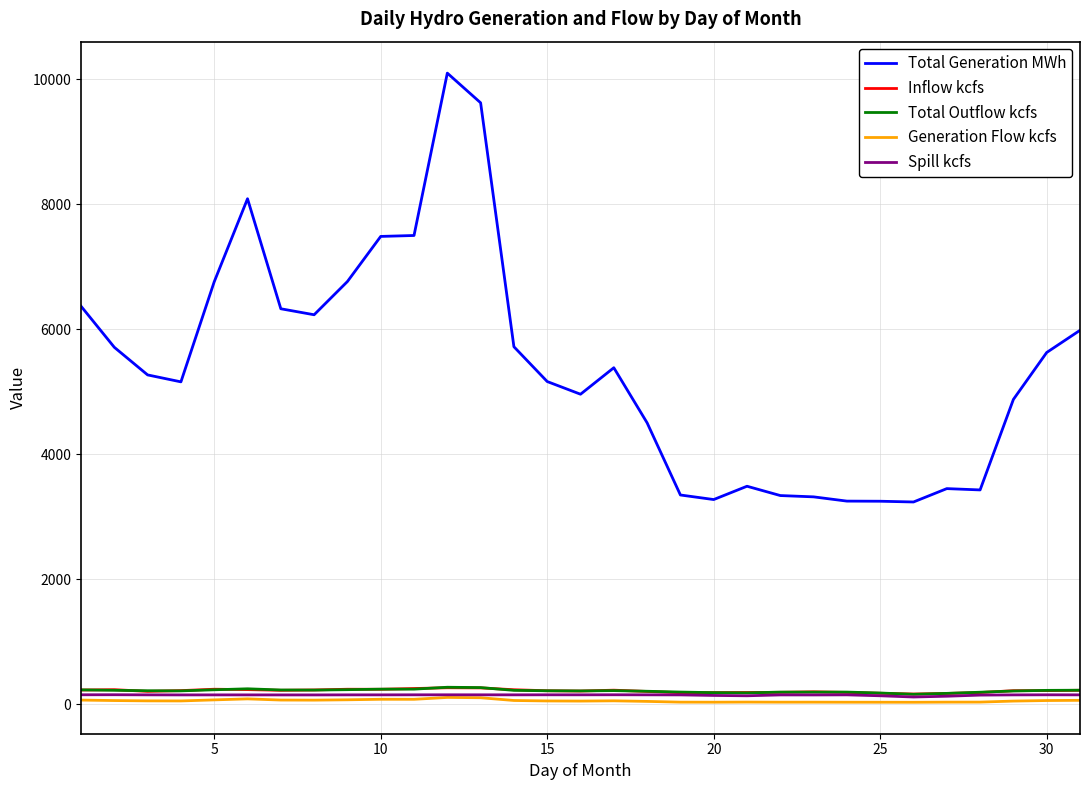

True or false: Spill kcfs and Total Generation MWh intersect in this chart.

False